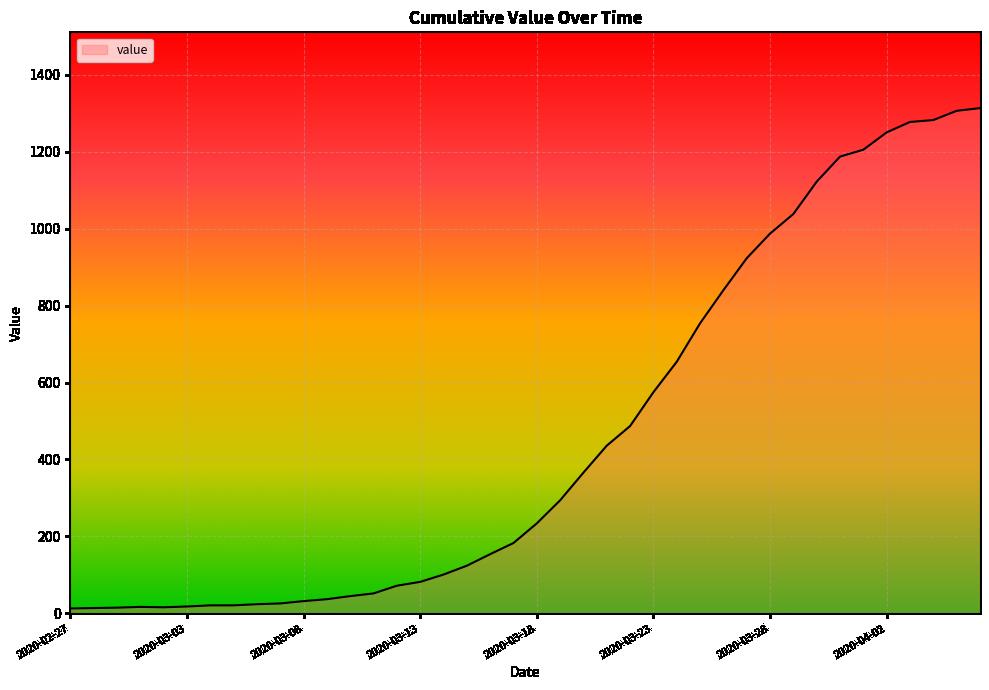

What is the difference between the maximum and minimum values?

1300